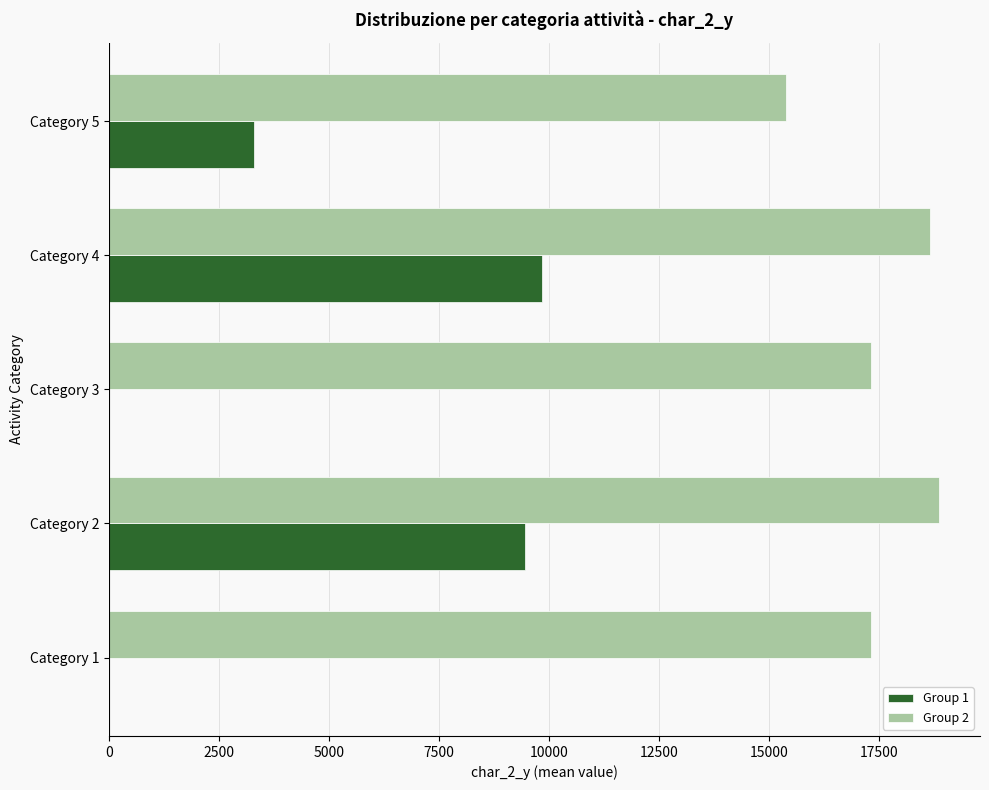

The value of Group 1 at Category 3 is -3462.4. True or false?

False